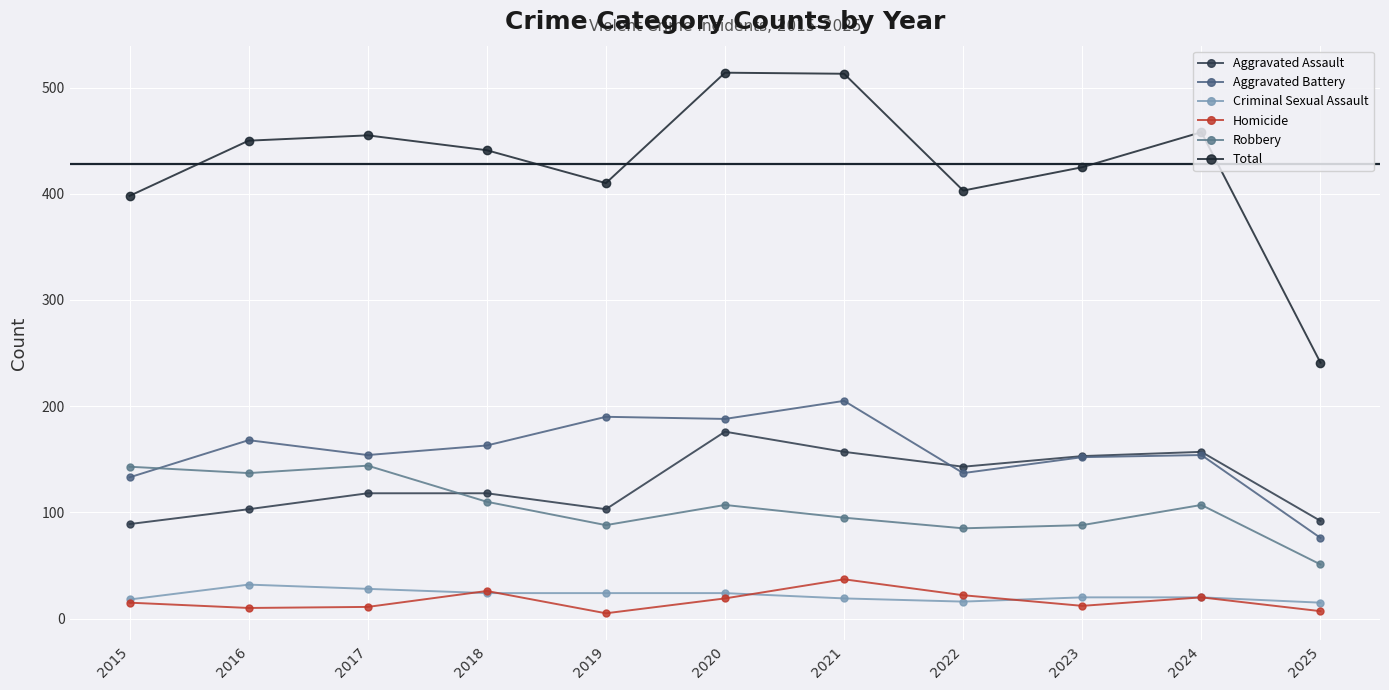

At which label does Robbery reach its peak?

2017